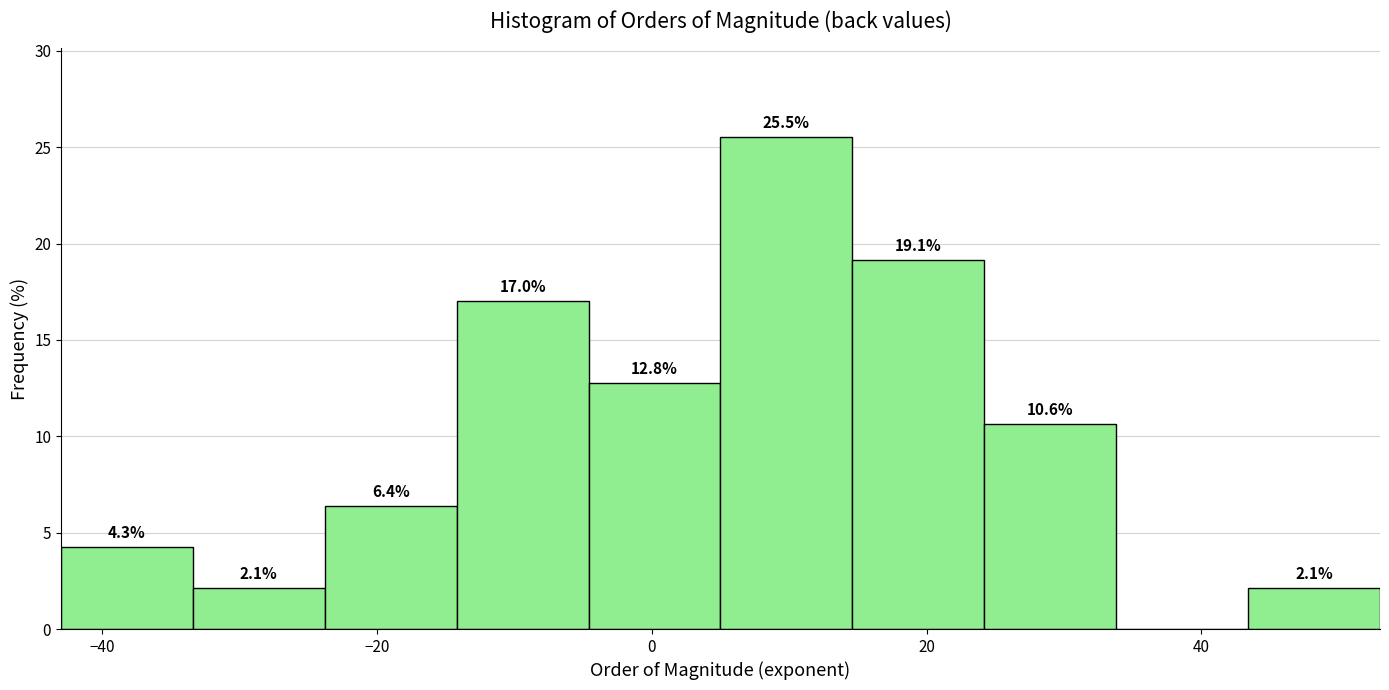

Which range on the x-axis has the tallest bar?

5.0 to 14.6